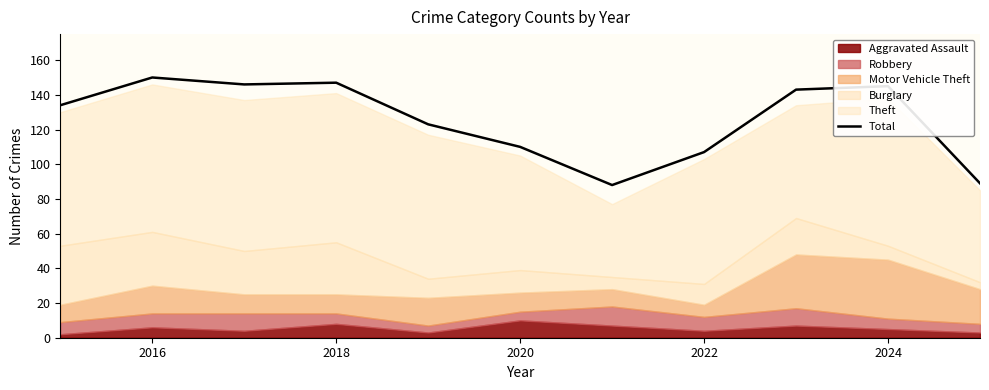

What is the minimum value for Total?

88